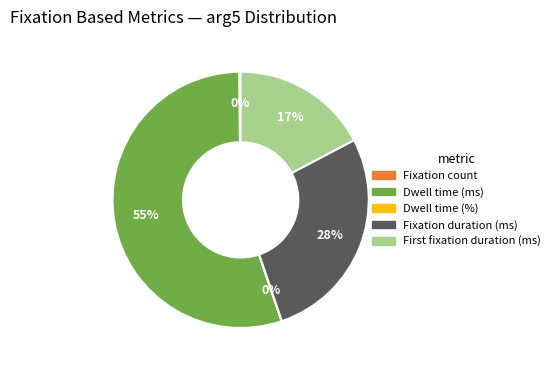

What is the largest slice in the pie chart?

Dwell time (ms)